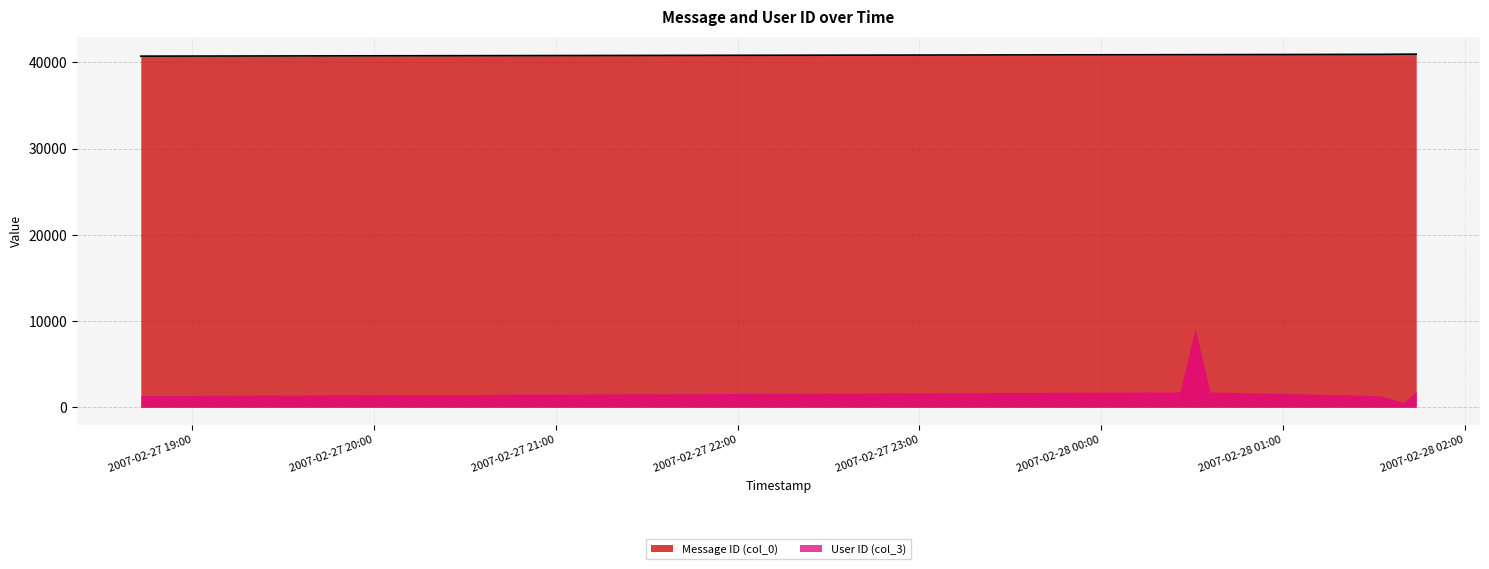

What is the change in value from 2007-02-28 00:31:00 to 2007-02-28 01:32:00?

+36